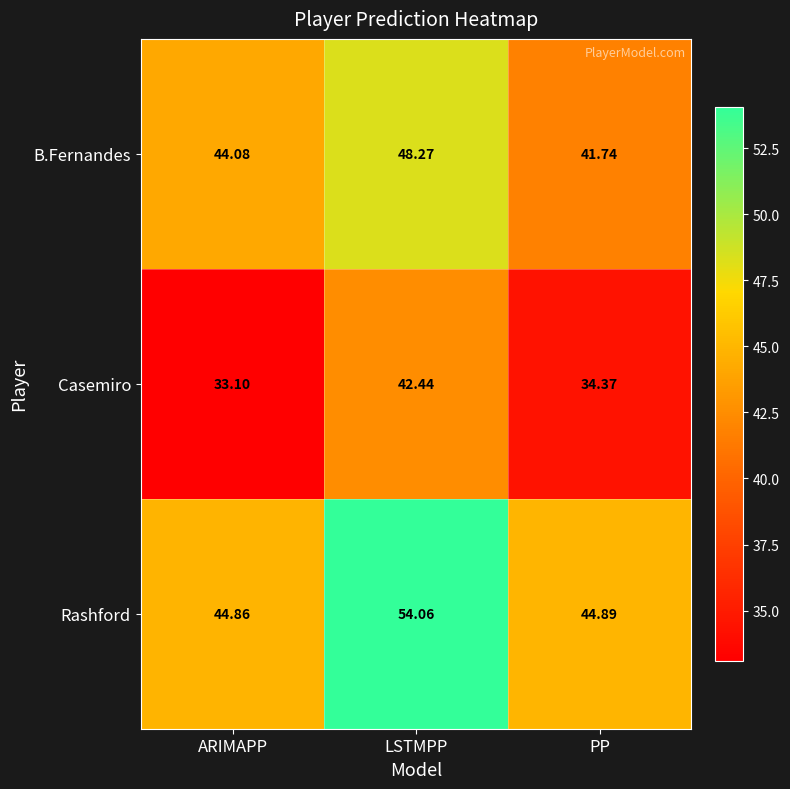

Rank the categories by Casemiro value from highest to lowest.

LSTMPP, PP, ARIMAPP